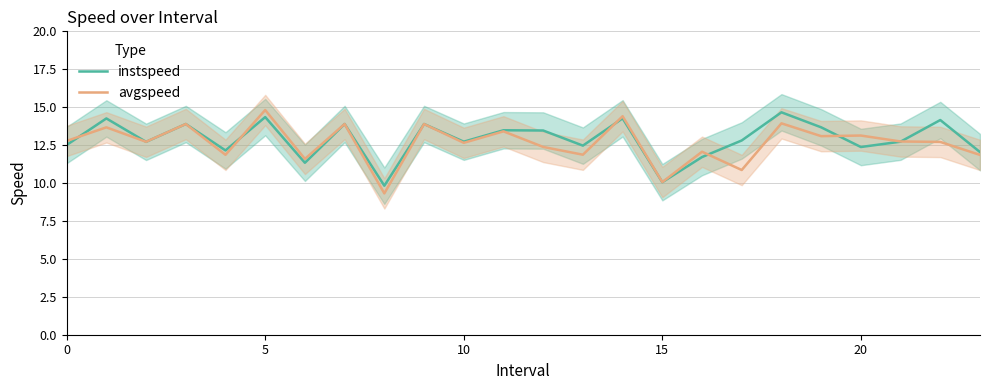

Rank the series by their maximum value, from lowest to highest.

instspeed, avgspeed